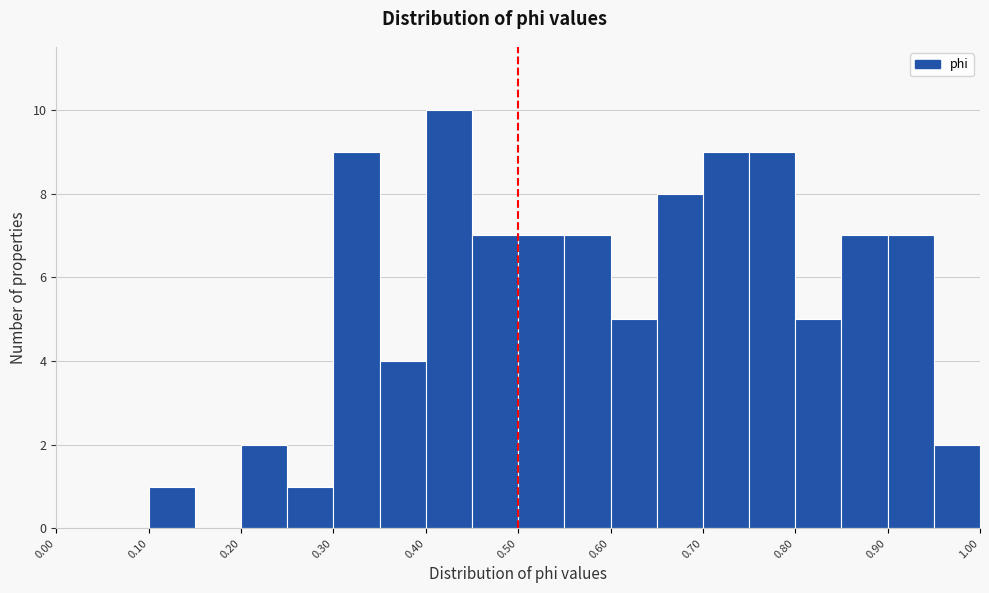

What is the height of the bar covering 0.95 to 1.00 on the x-axis? The values are not printed on the chart, so give them approximately, as read against the axis.

2